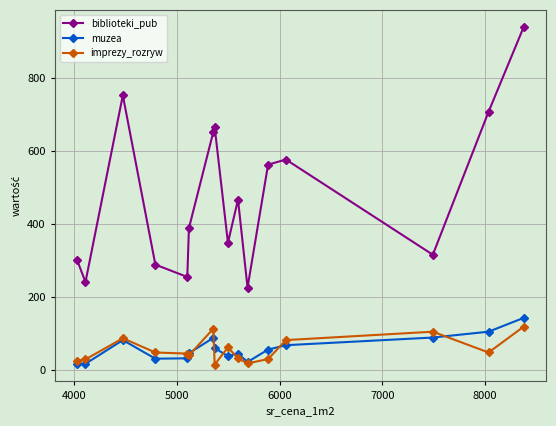

True or false: imprezy_rozryw and biblioteki_pub intersect in this chart.

False